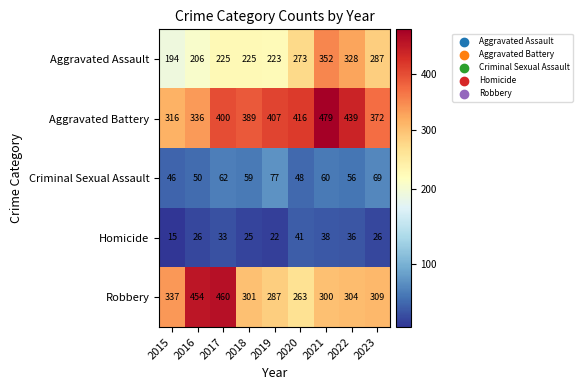

What is the sum of all Aggravated Battery values?

3554